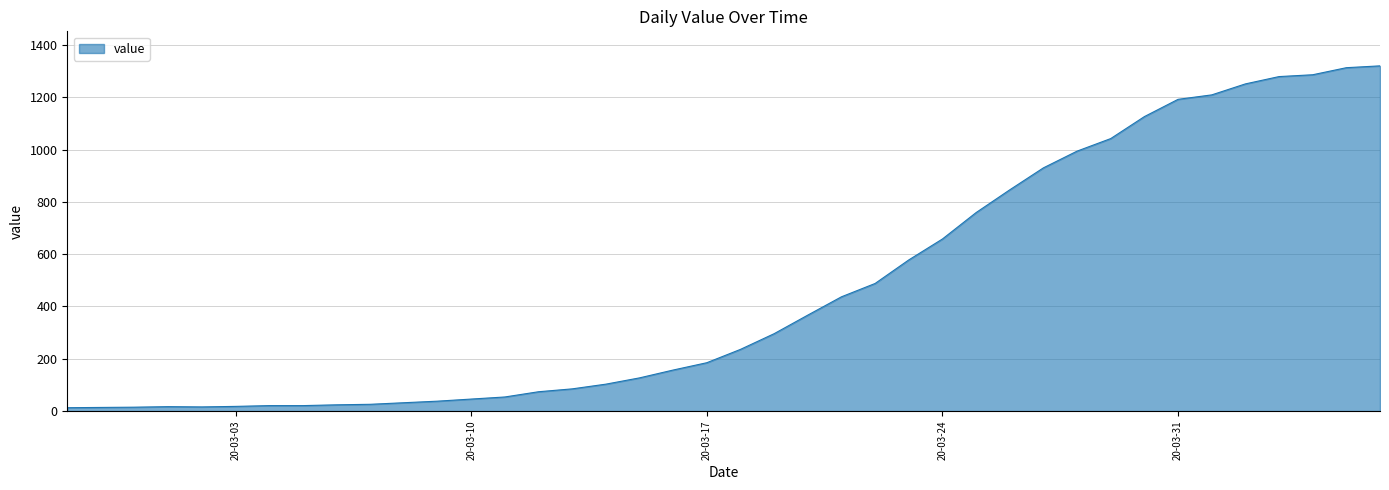

What is the difference between the maximum and minimum values?

1307